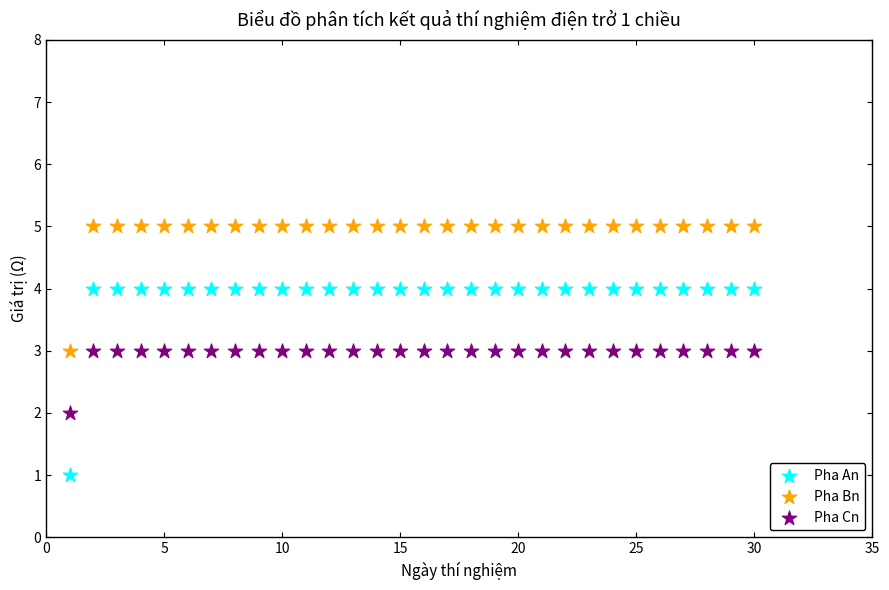

What are all the series names shown in the legend?

Pha An, Pha Bn, Pha Cn